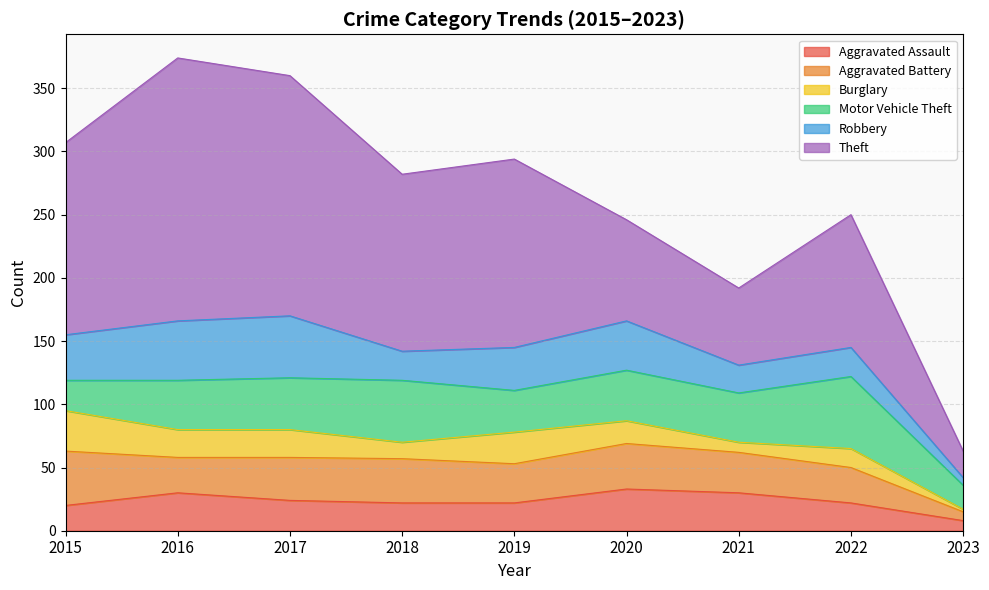

Reading left to right, transcribe all the data shown in this chart.

Aggravated Assault: 20	30	24	22	22	33	30	22	8
Aggravated Battery: 43	28	34	35	31	36	32	28	7
Burglary: 32	22	22	13	25	18	8	15	2
Motor Vehicle Theft: 24	39	41	49	33	40	39	57	19
Robbery: 36	47	49	23	34	39	22	23	6
Theft: 152	208	190	140	149	80	61	105	21